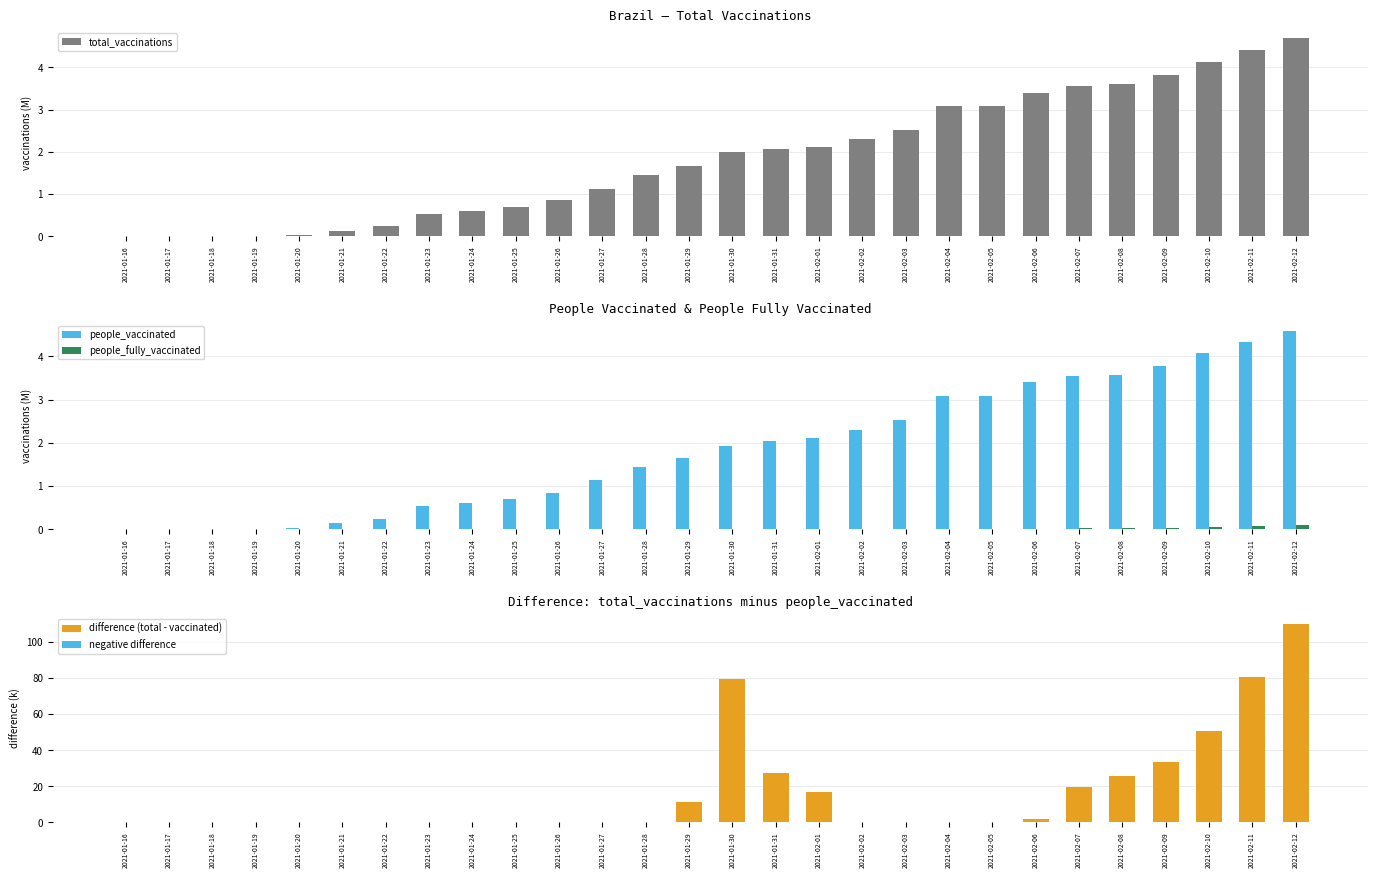

Where does the total_vaccinations series first go above 2?

2021-01-30